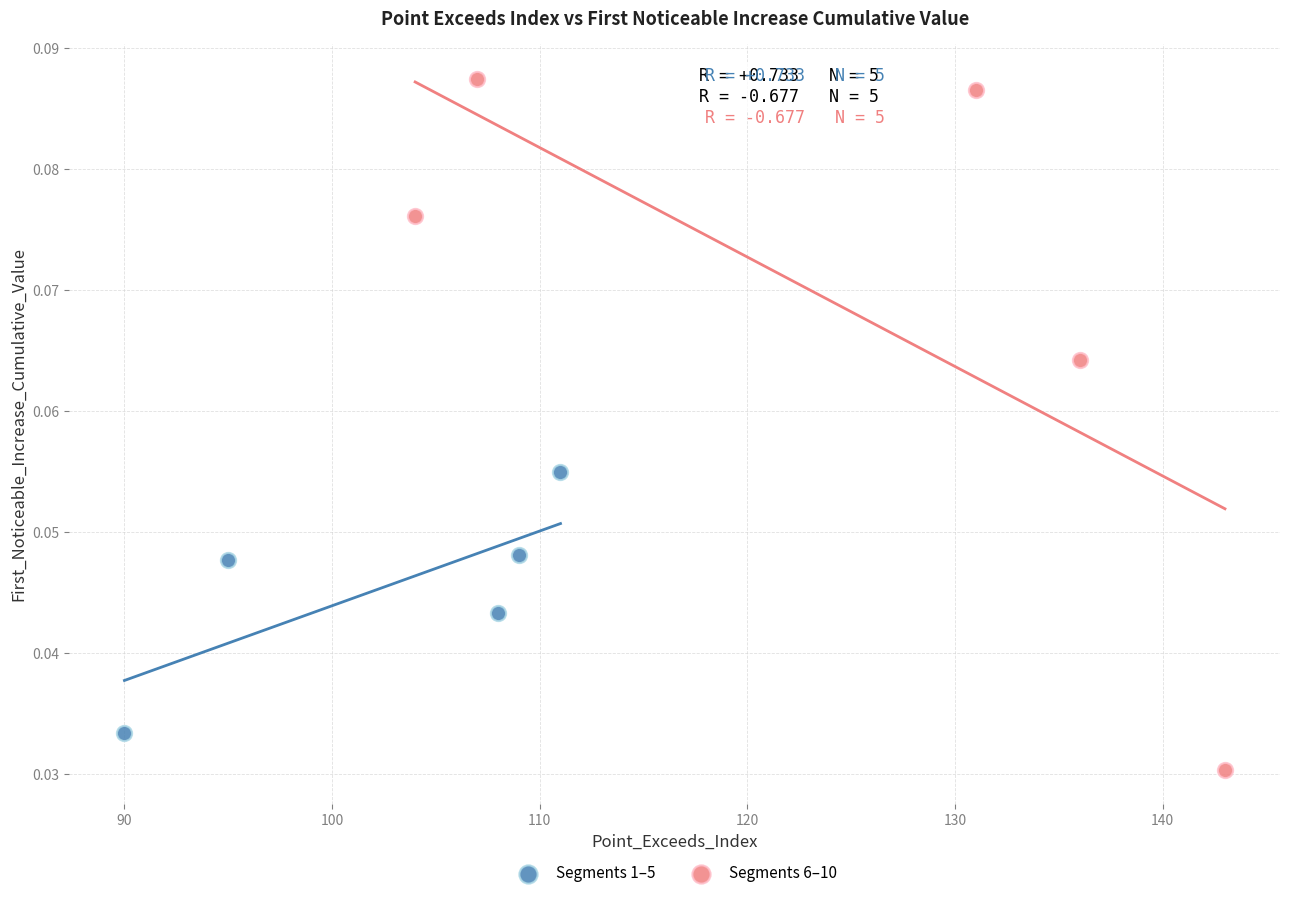

Which series contains the lowest Y value?

Segments 6–10